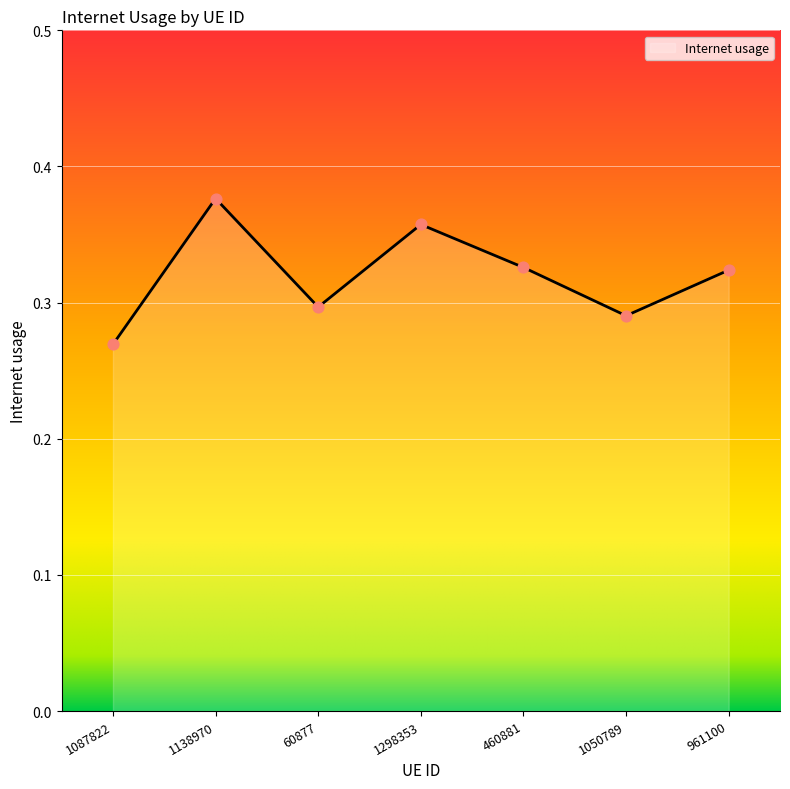

What is the change in value from 1298353 to 1050789?

-0.1